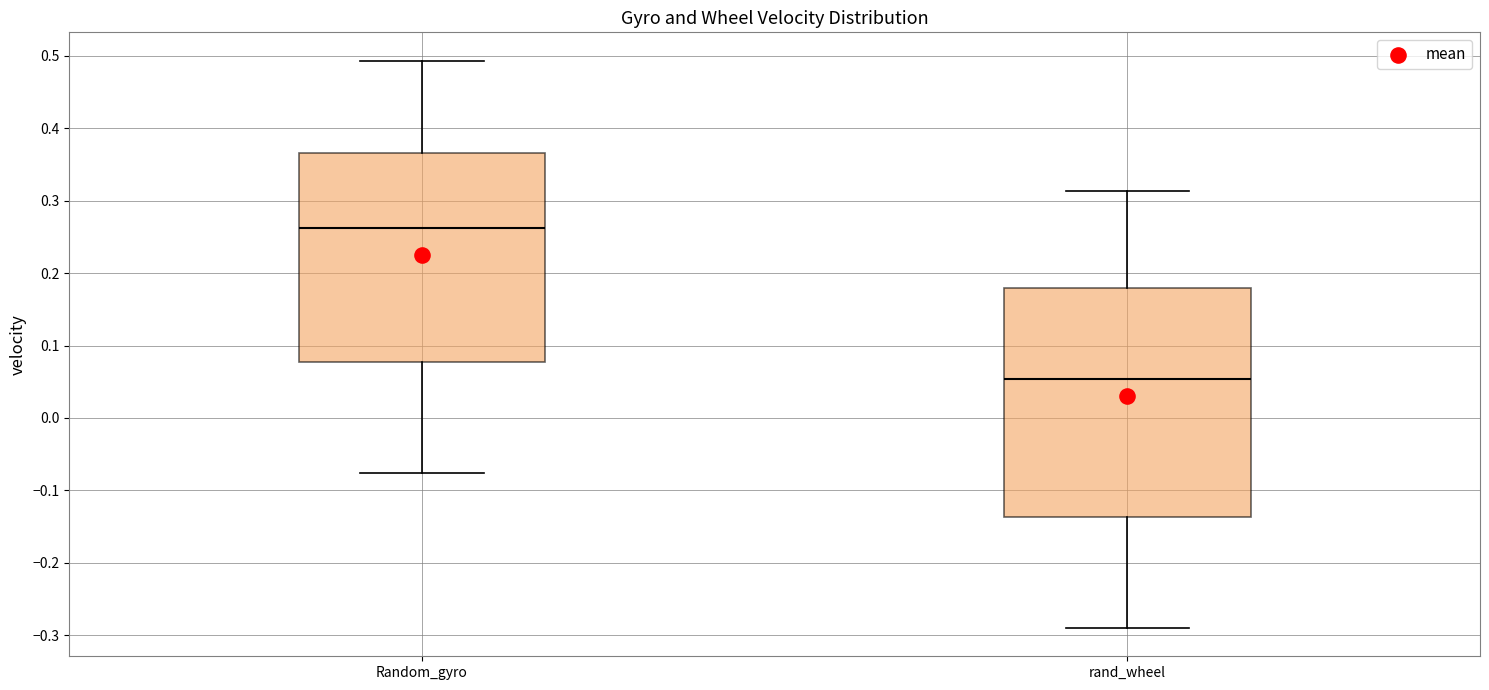

Which box has the lowest median line?

rand_wheel